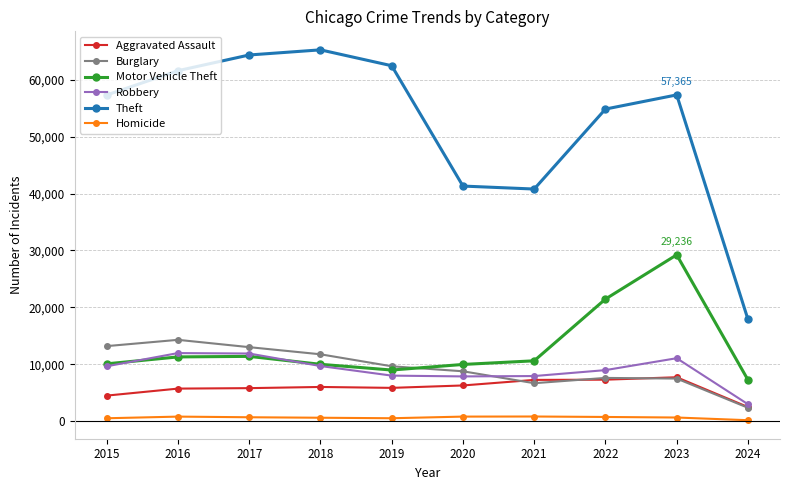

True or false: Theft has more than 0 interior local peaks.

True